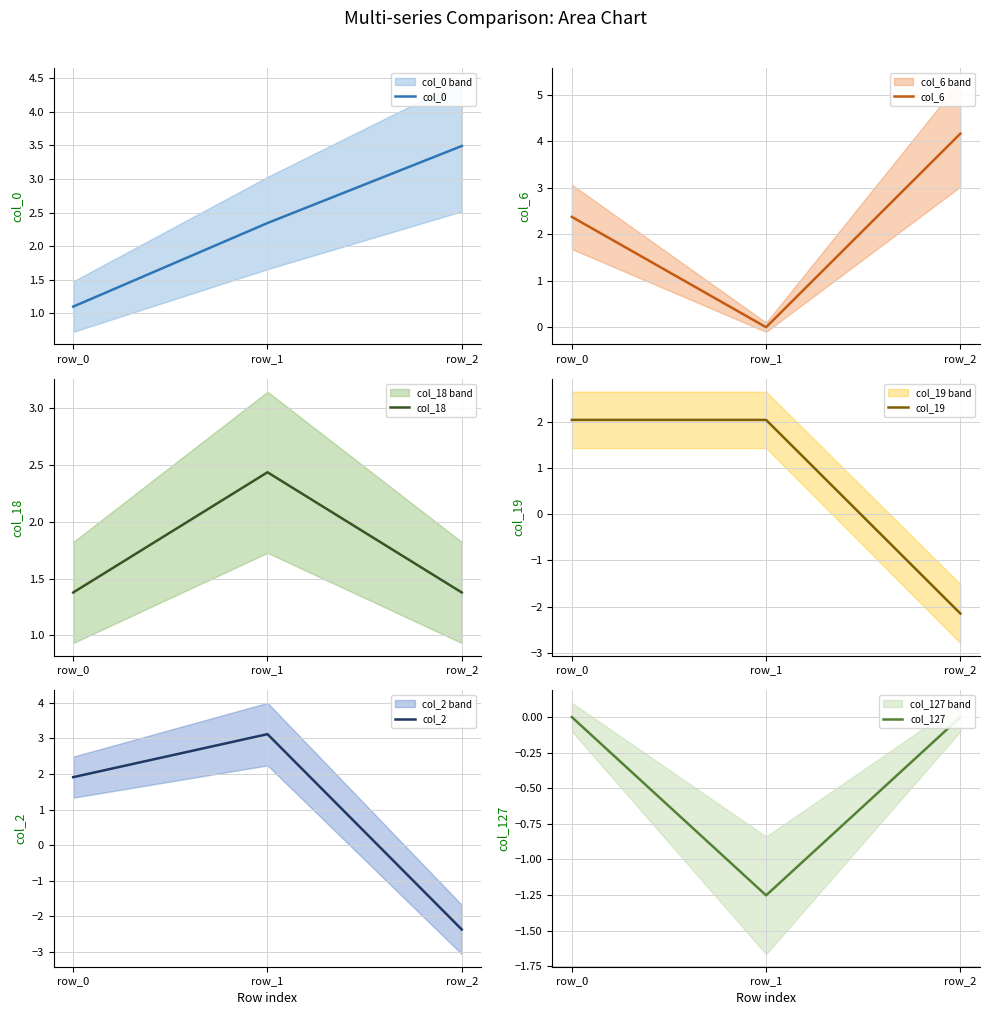

Read the col_127 value at row_1.

-1.3